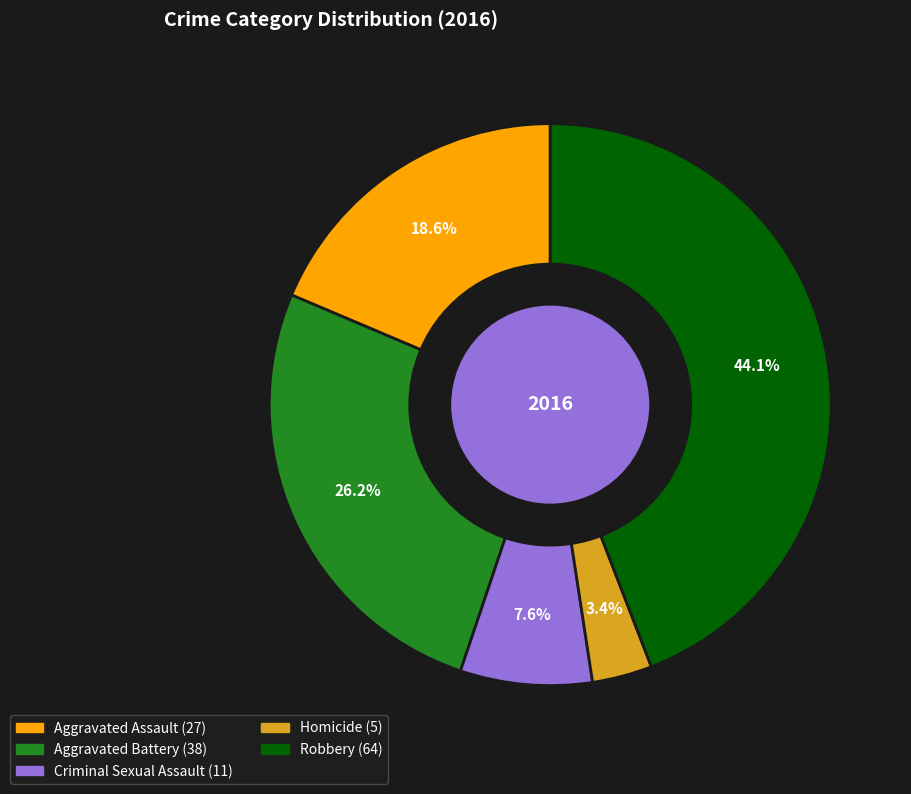

Which category has the biggest portion of the pie?

Robbery